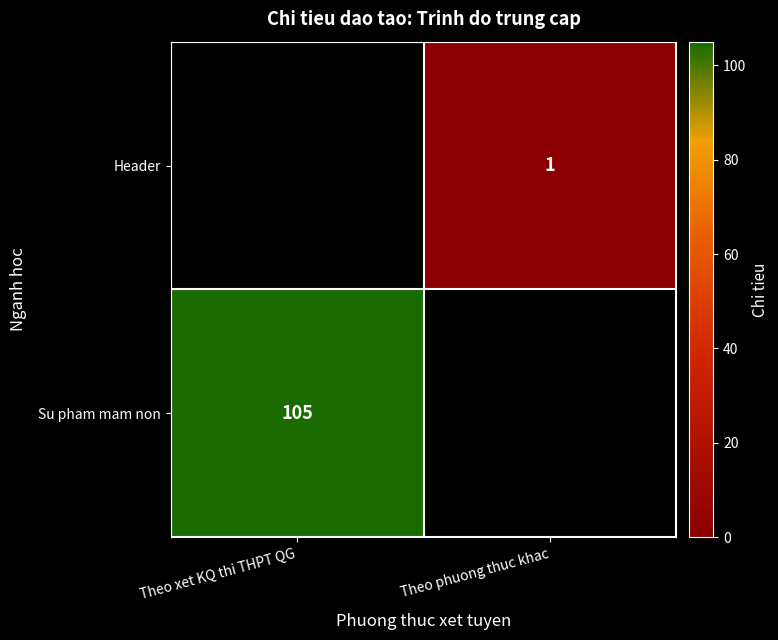

What is the maximum value shown in the chart?

105.0